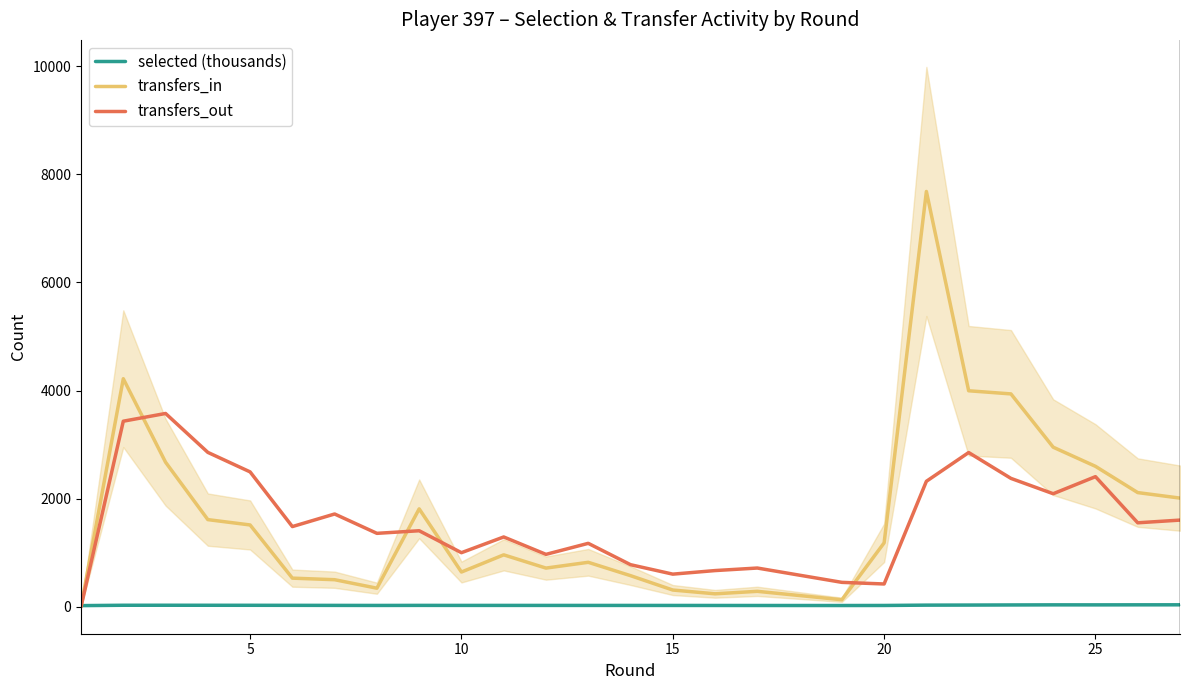

True or false: selected (thousands) has a value of 26.6 at 5.

True